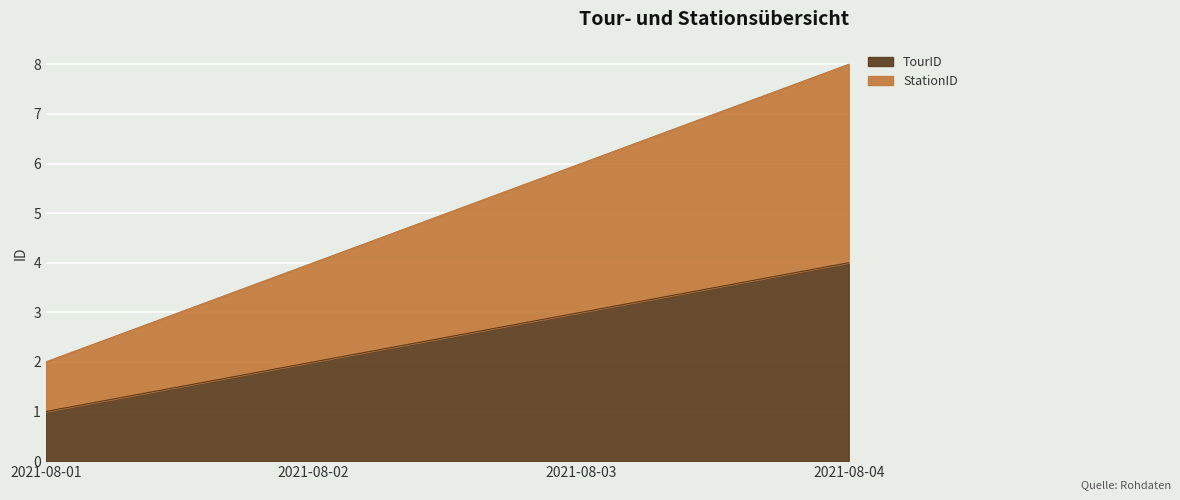

How many data points in StationID are less than 6?

2